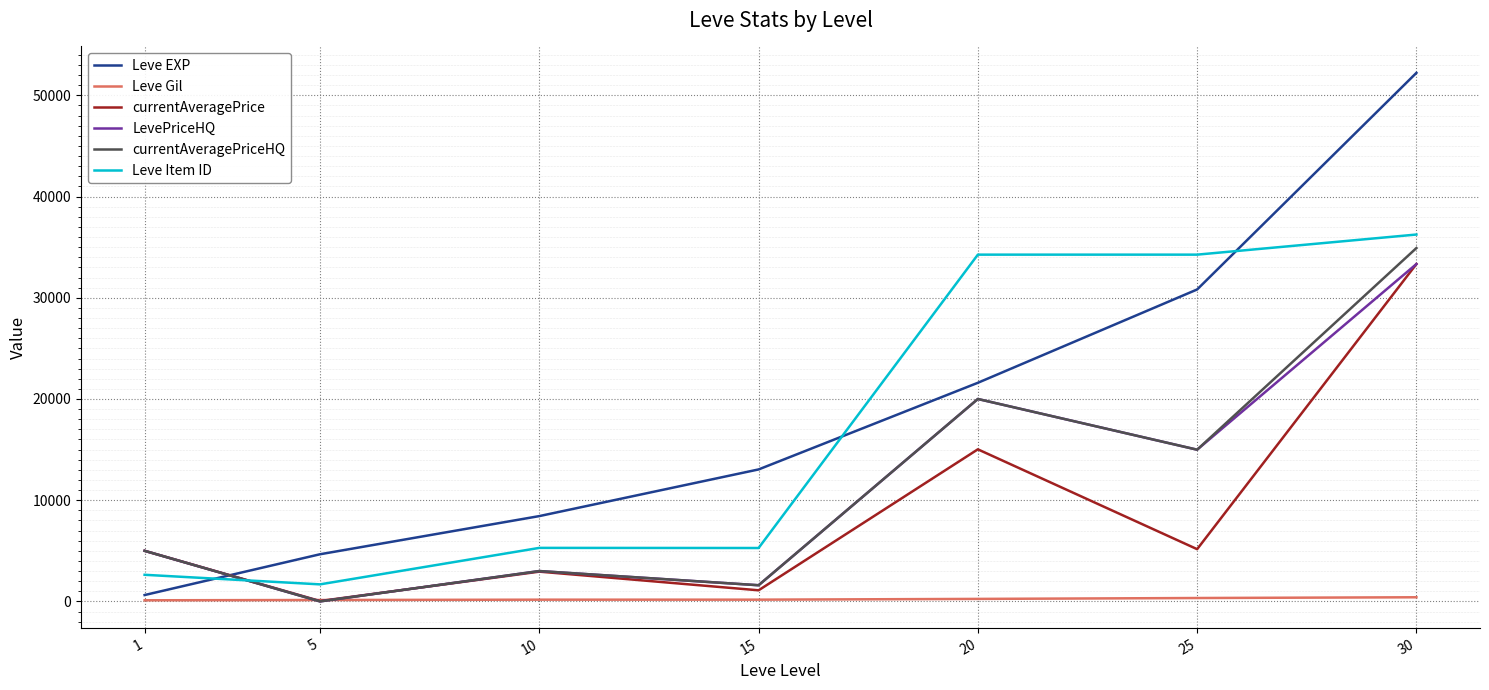

Where is currentAveragePrice nearest to the value 16686?

20